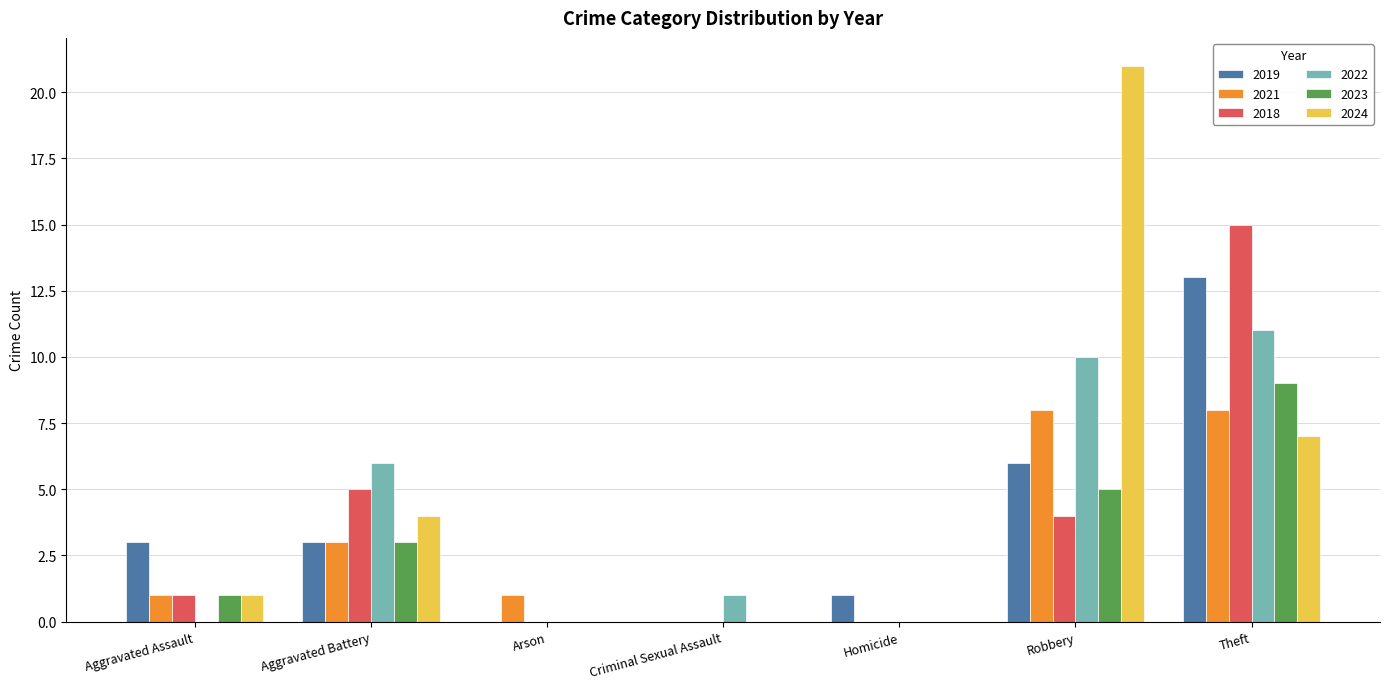

At which label does 2022 reach its peak?

Theft